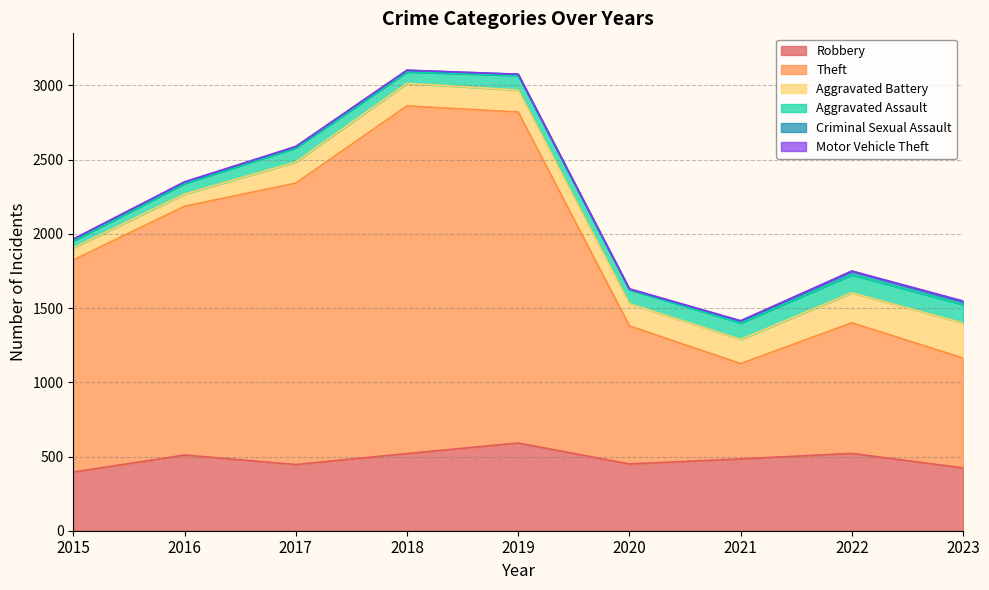

Which series has the largest range (max minus min)?

Theft